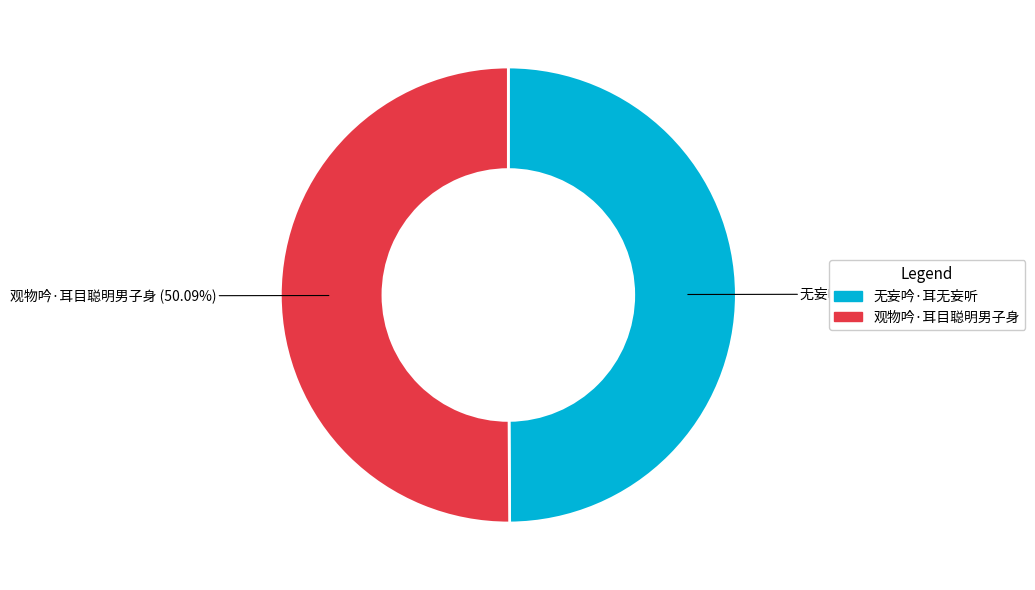

Do 观物吟·耳目聪明男子身 and 无妄吟·耳无妄听 together represent more than half of the pie?

Yes